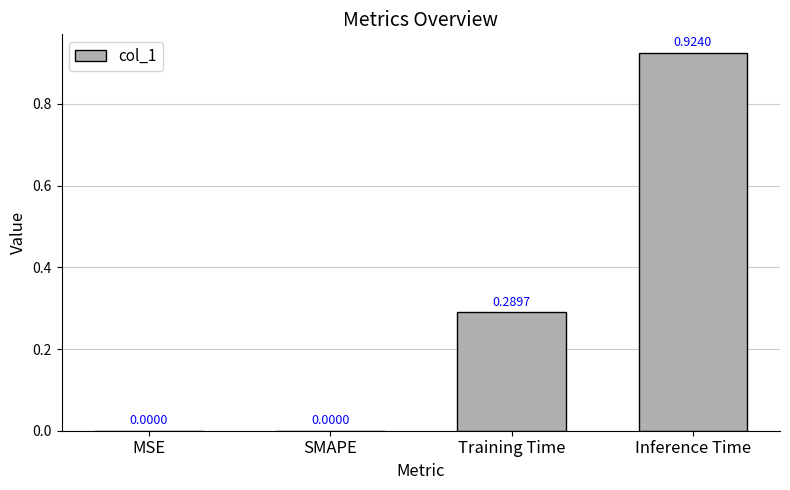

Is it true that the value at Inference Time is 1.4?

False